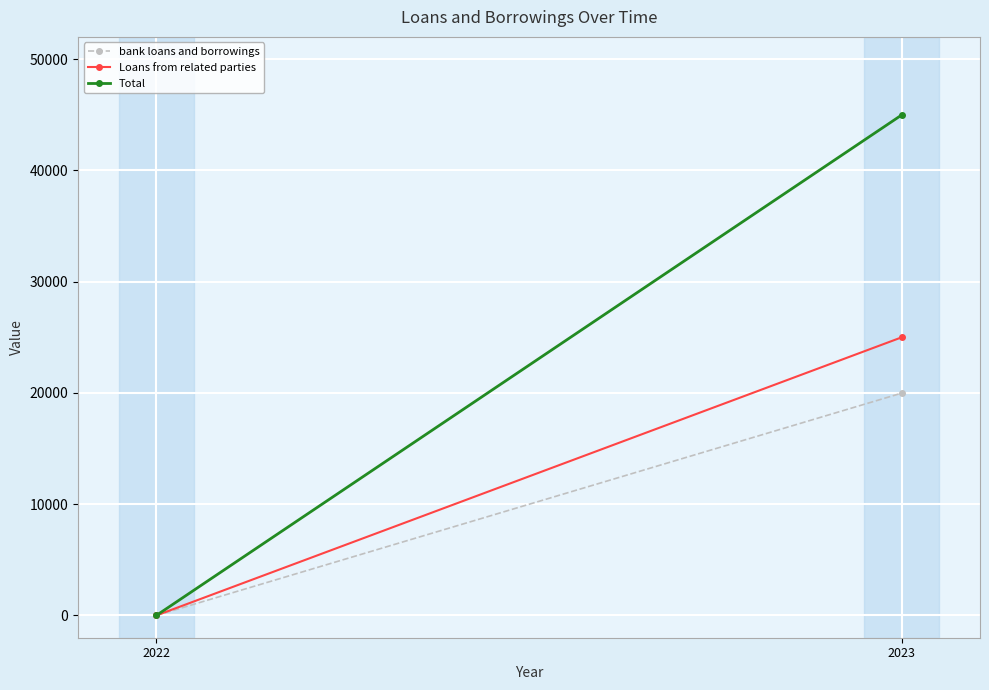

Reading left to right, transcribe all the data shown in this chart.

bank loans and borrowings: 0	19984
Loans from related parties: 0	25000
Total: 0	44984